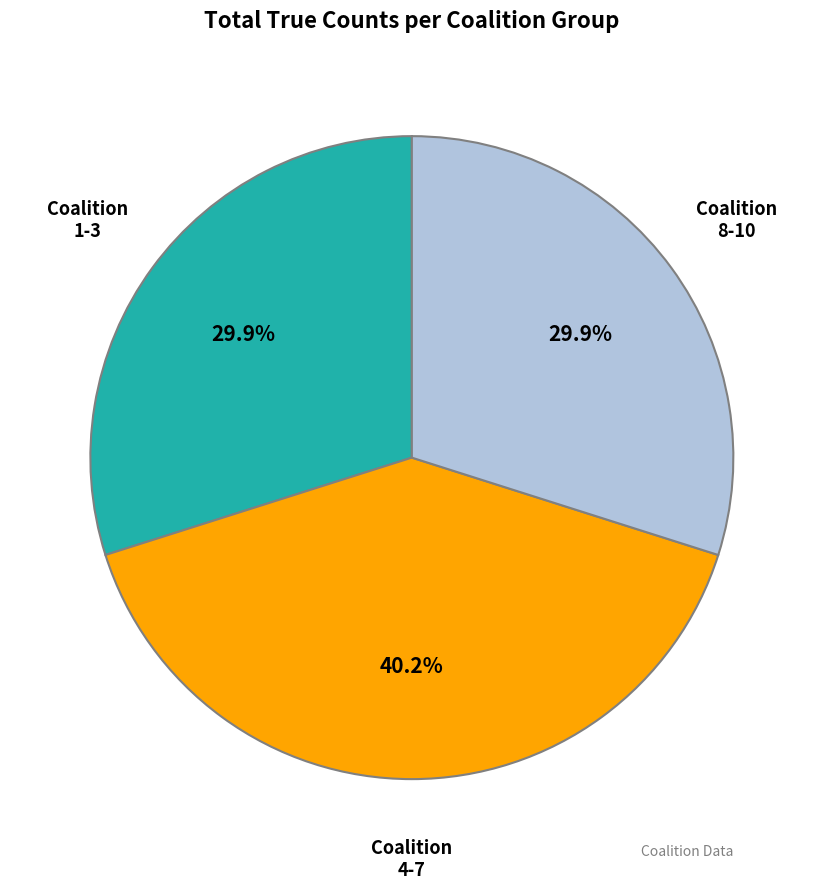

Is there a majority slice in this chart?

No